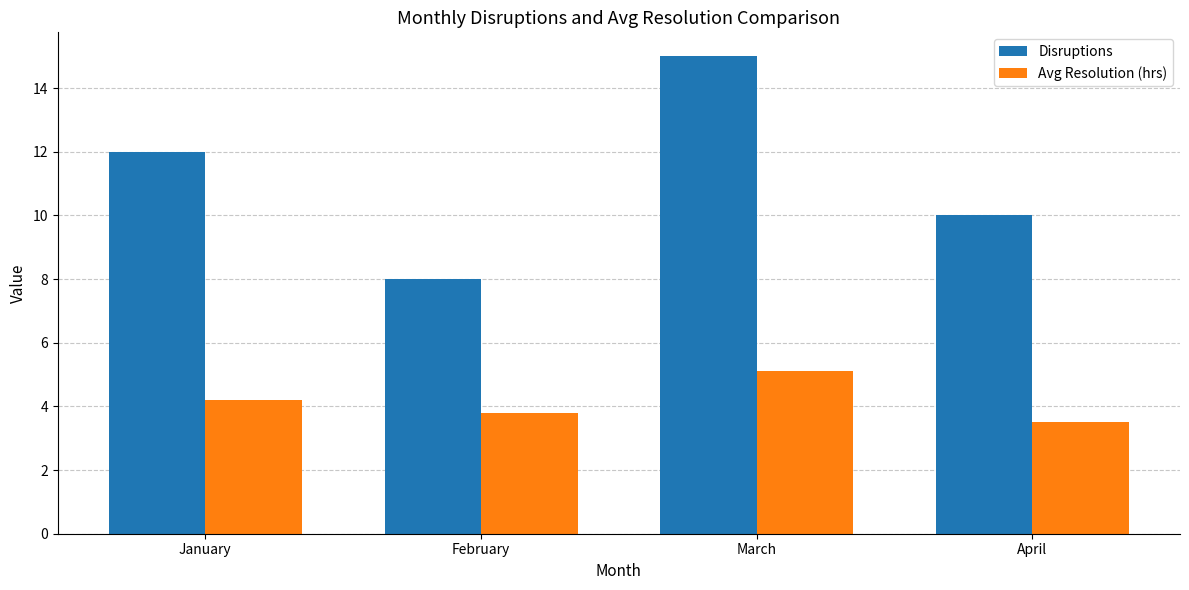

What is the total value across all series at February?

11.8